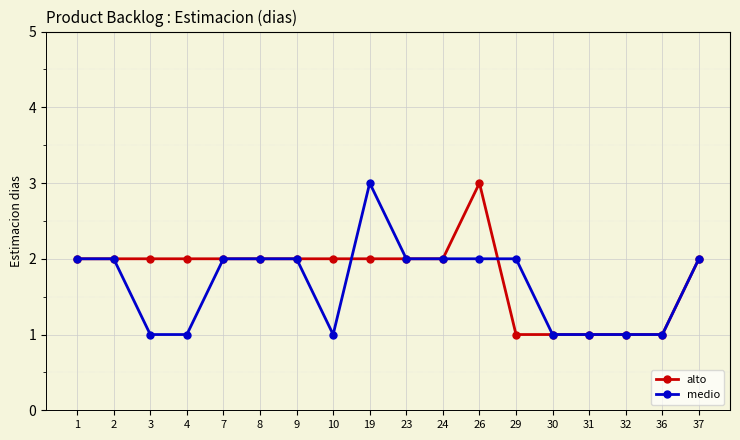

How many categories are shown in the chart?

18